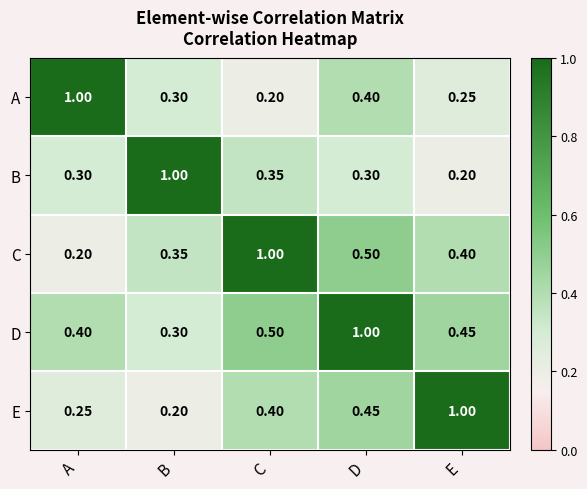

At which category is the sum across all series the highest?

D